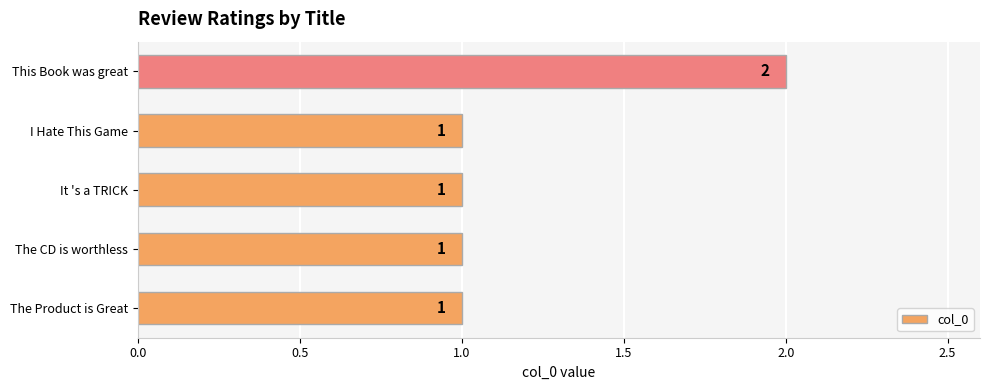

Reading bottom to top, transcribe all the data shown in this chart.

The Product is Great=1	The CD is worthless=1	It 's a TRICK=1	I Hate This Game=1	This Book was great=2